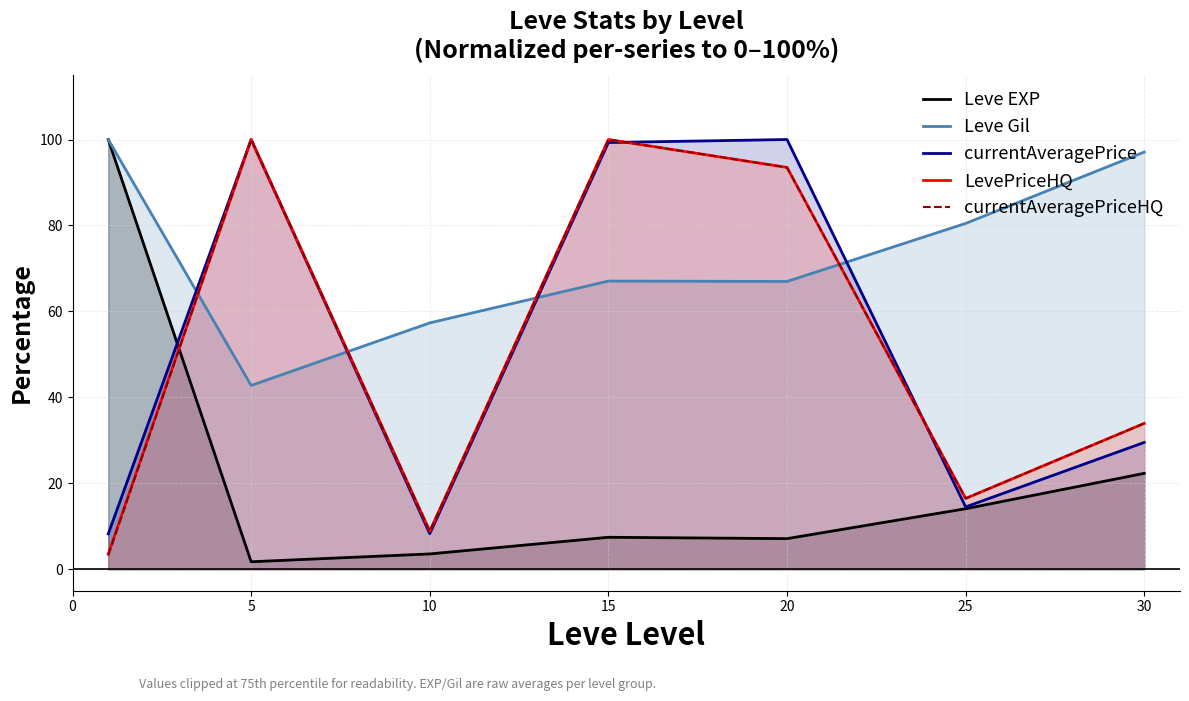

Which series has the largest total across all categories?

Leve Gil